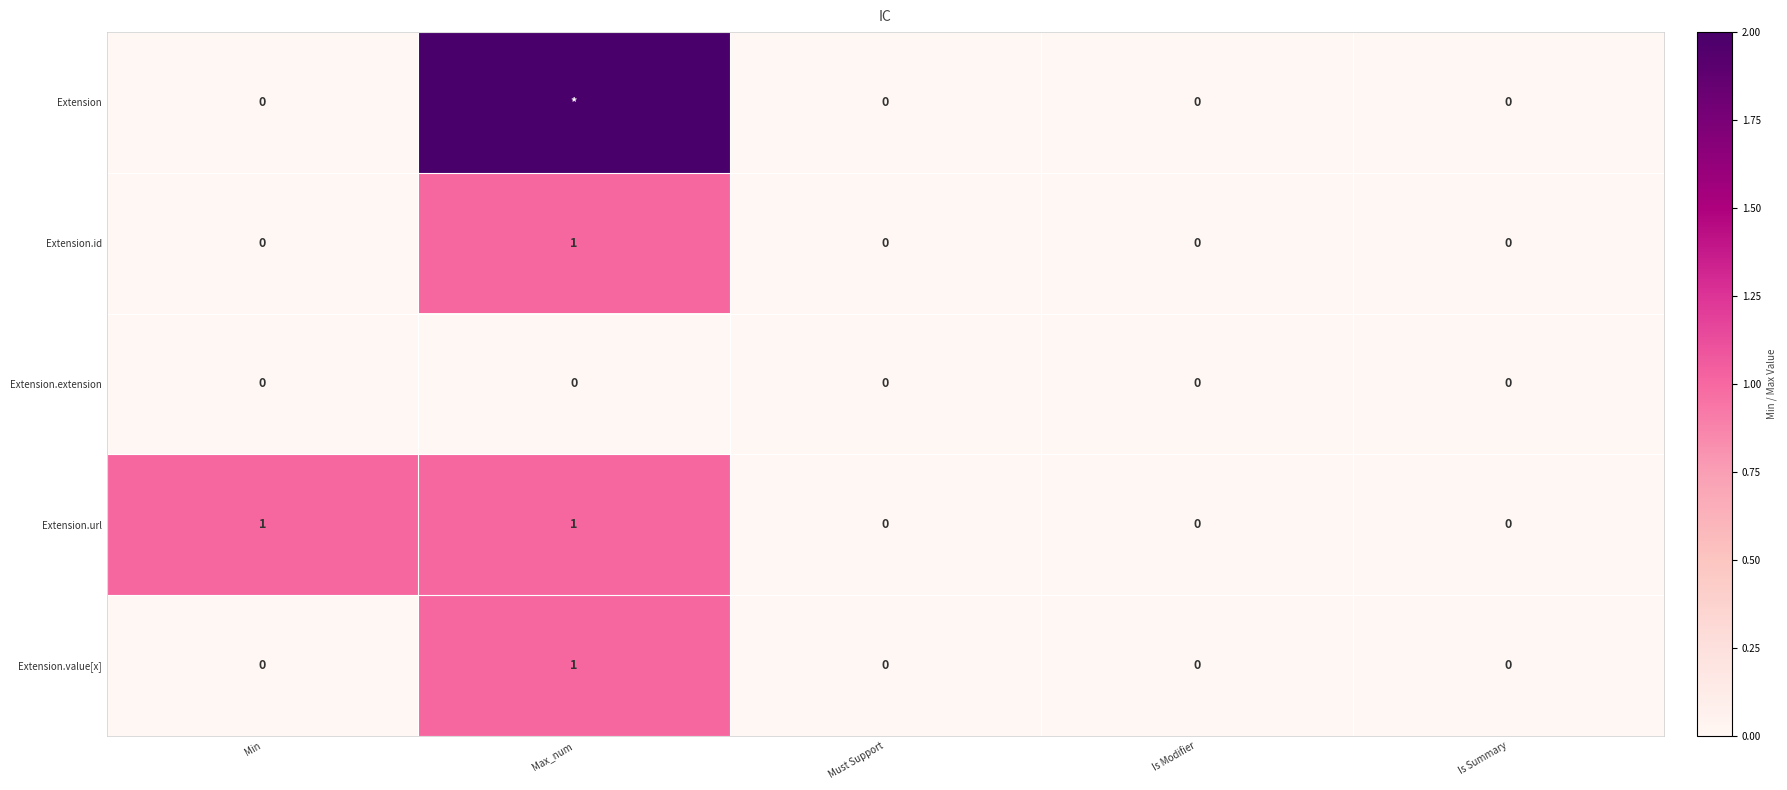

How many positive values does the Extension.url series have?

2